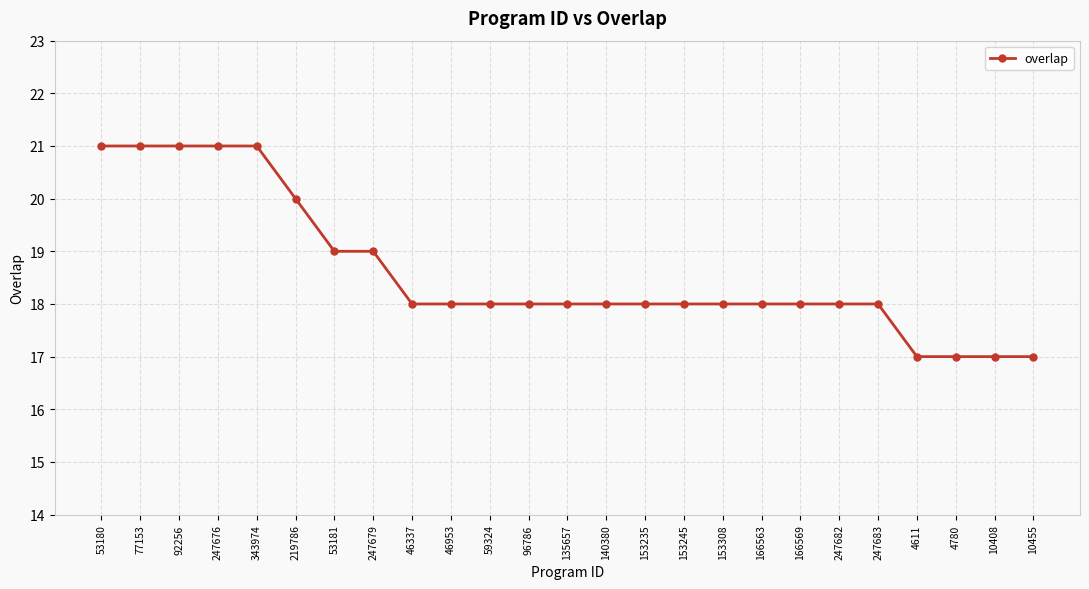

What is the minimum value shown in the chart?

17